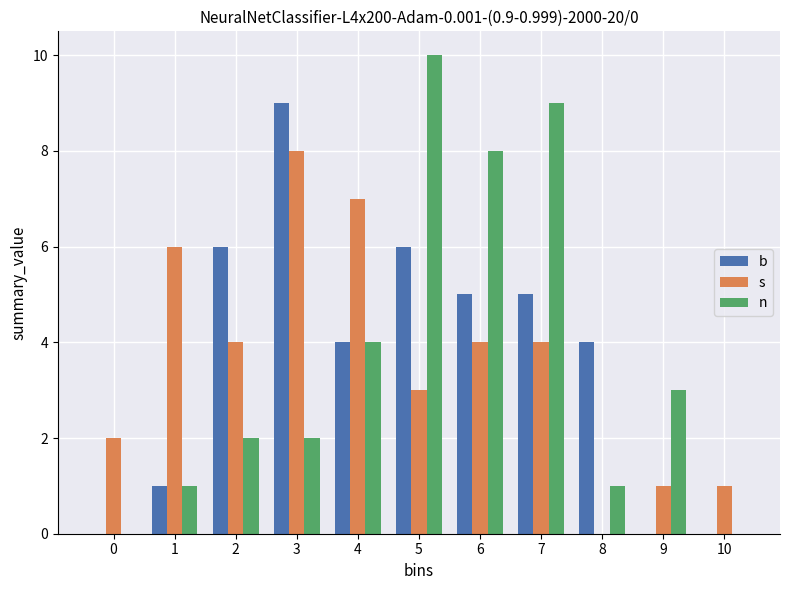

What is the maximum value shown in the chart?

10